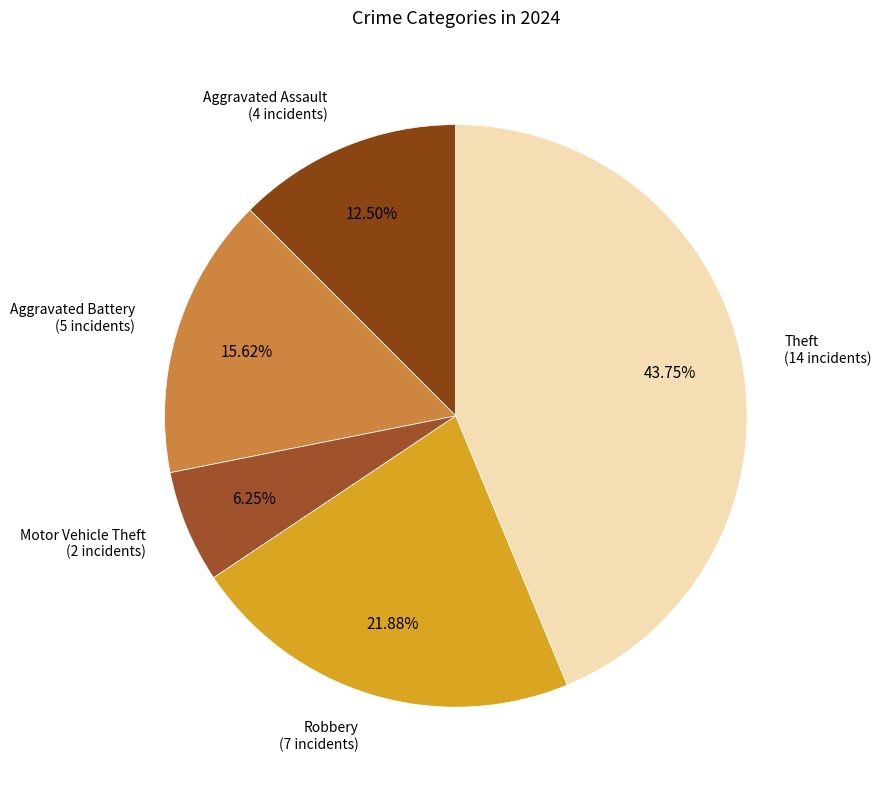

How many slices are in this pie chart?

5